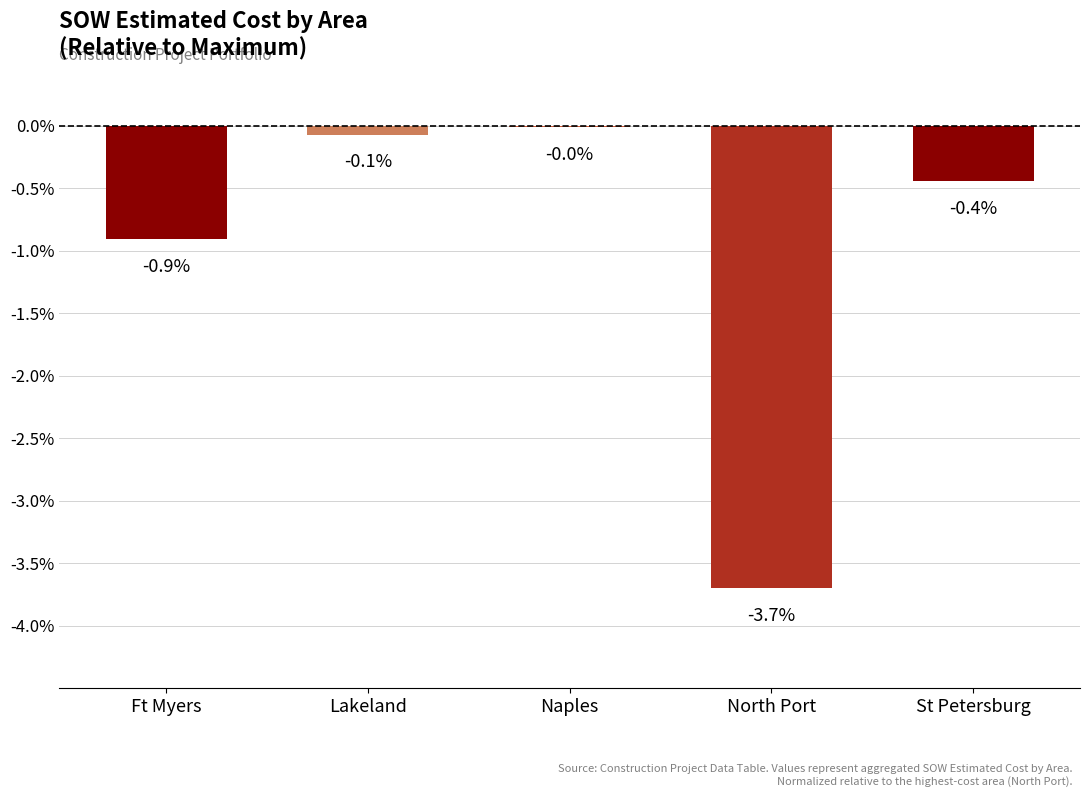

The chart shows a value of -0.7 at St Petersburg. True or false?

False